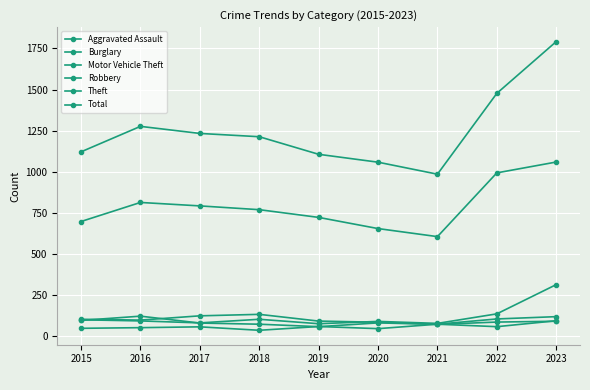

What is the value of the Aggravated Assault point at the 6th from the left?

45